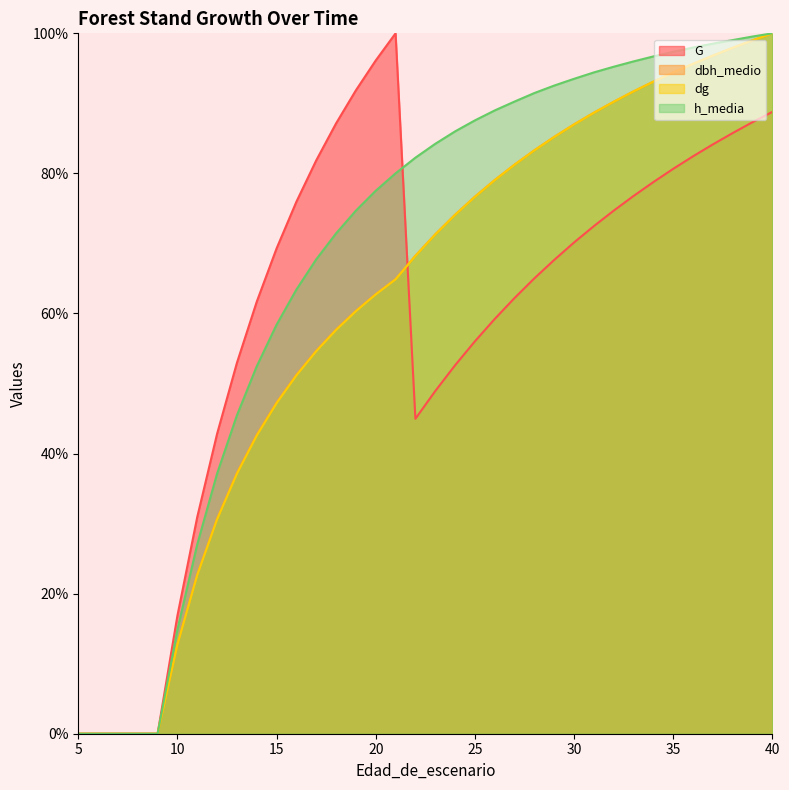

How many lines are shown in the chart?

4